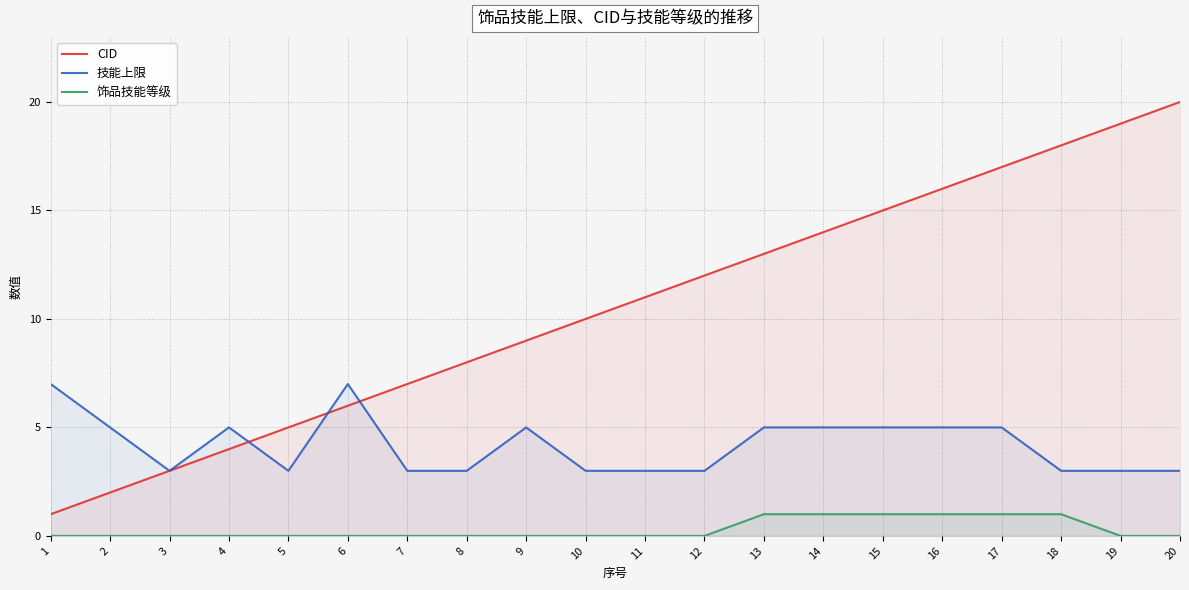

What is the maximum value for CID?

20